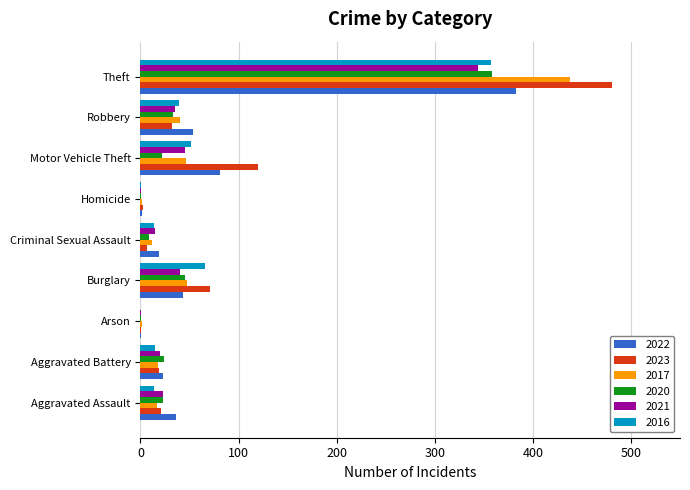

Is it true that 2021 equals 45 at Motor Vehicle Theft?

True